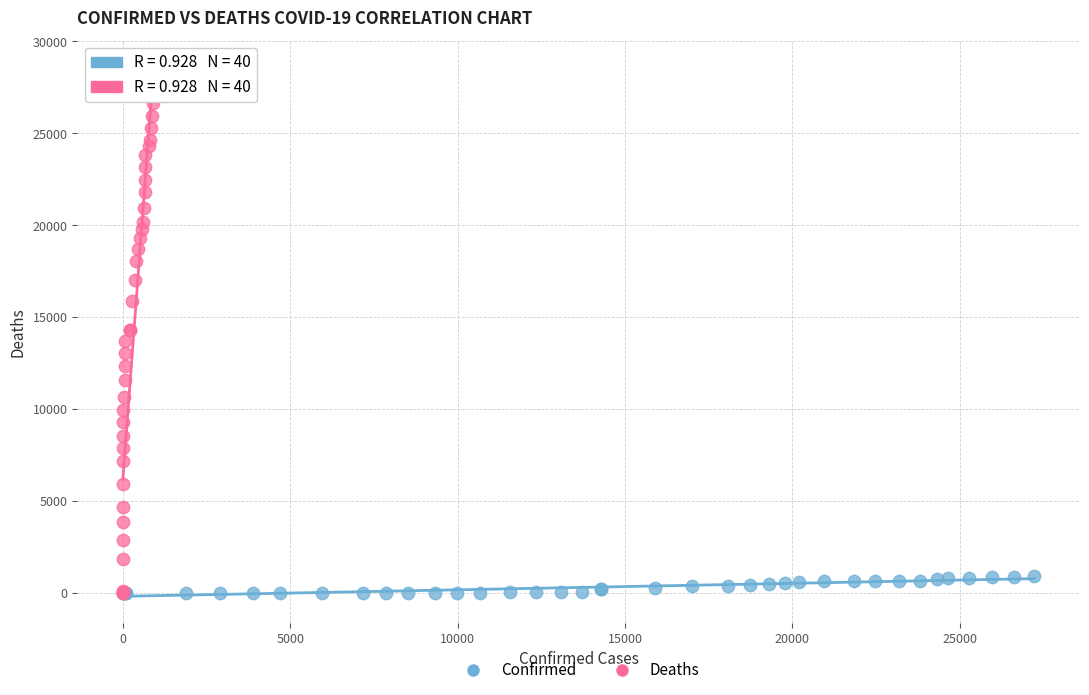

Which series has the largest Y range (max minus min)?

Deaths